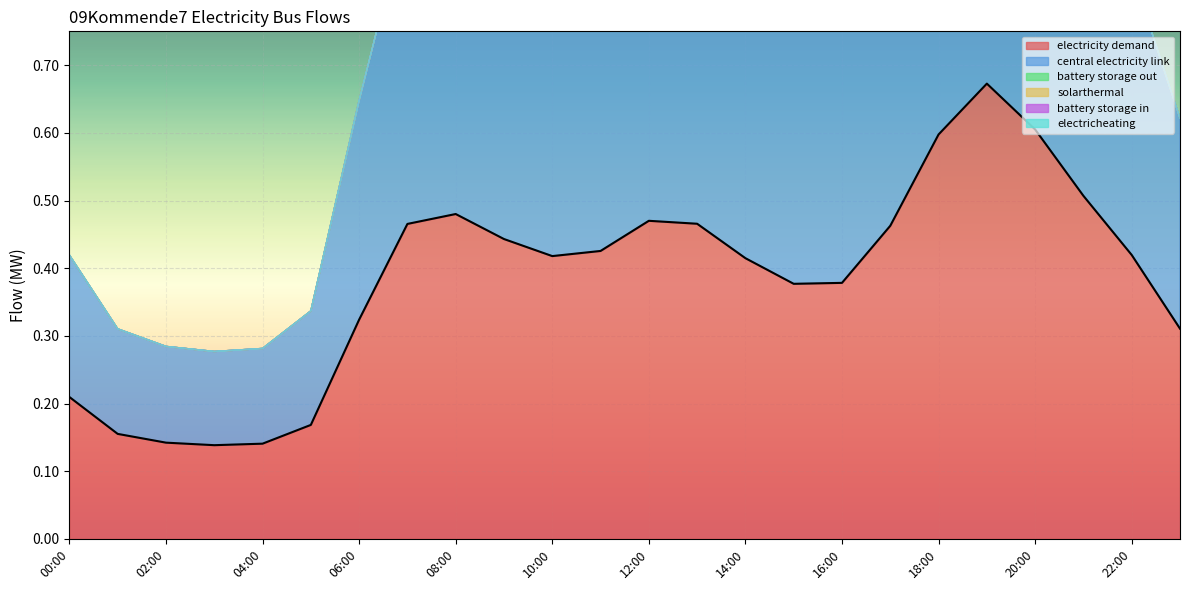

Which series has the widest spread of values?

electricity_demand